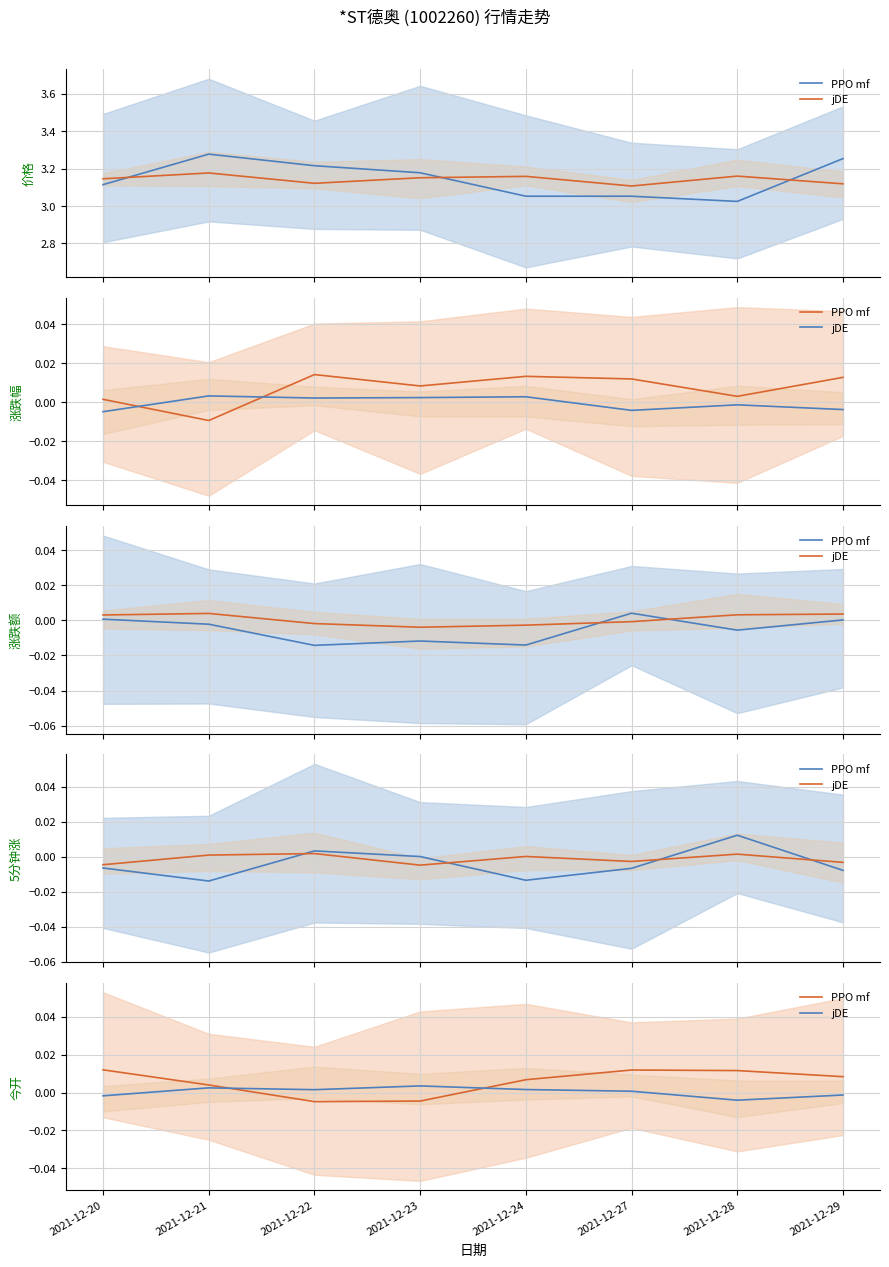

How many series are shown in this chart?

2